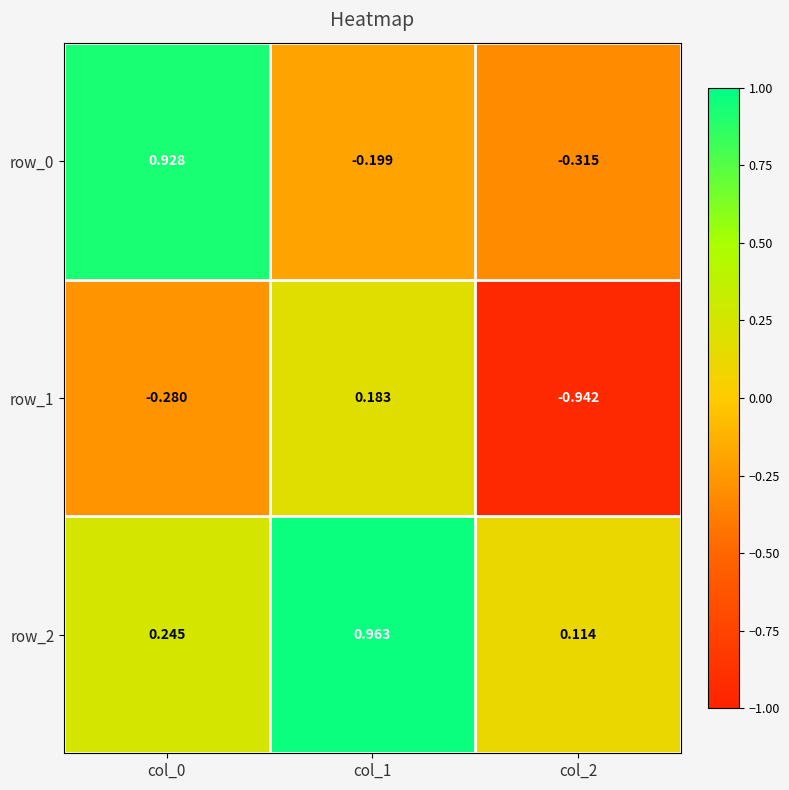

Is the value of row_2 at col_0 greater than the value of row_0 at col_1?

Yes